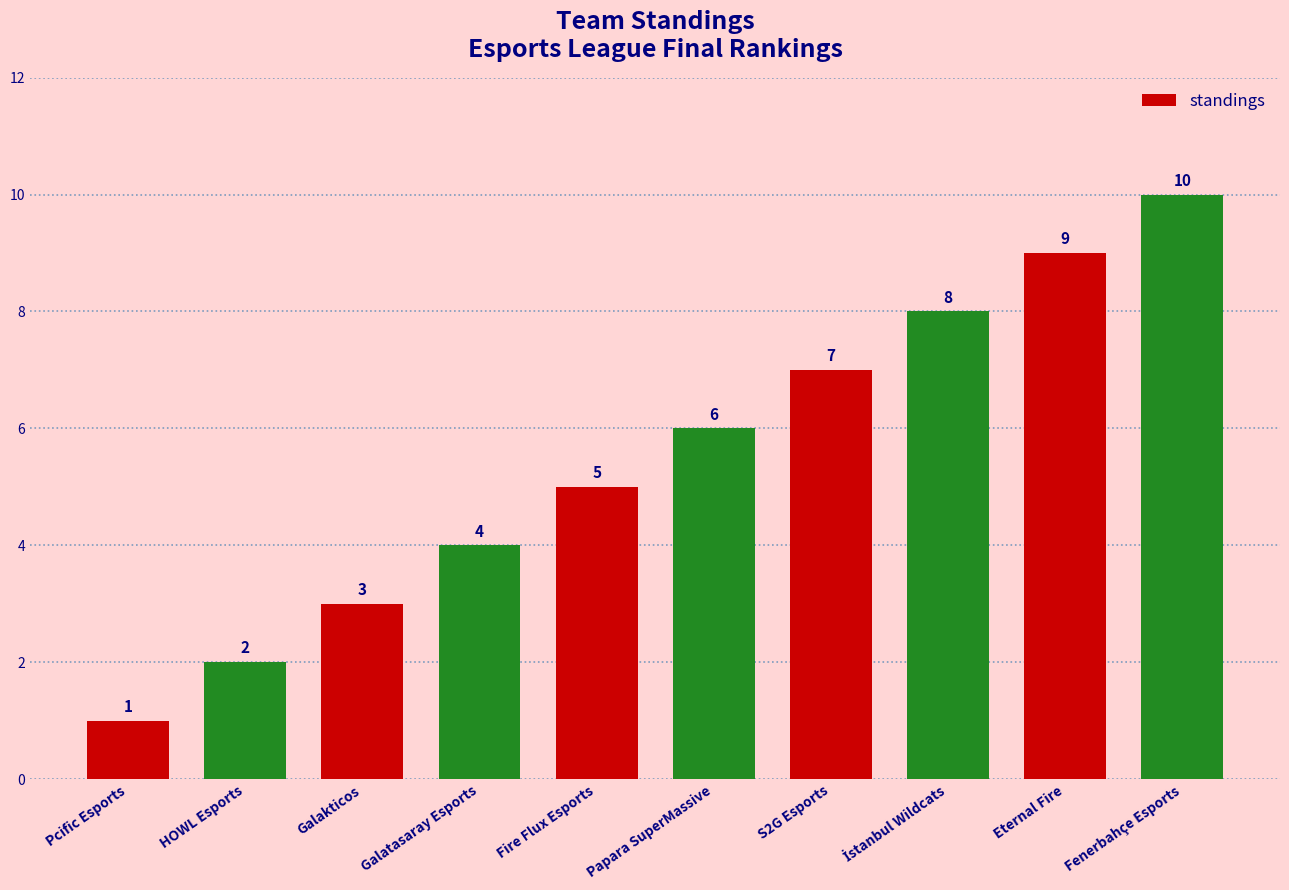

What position from the right is HOWL Esports?

9